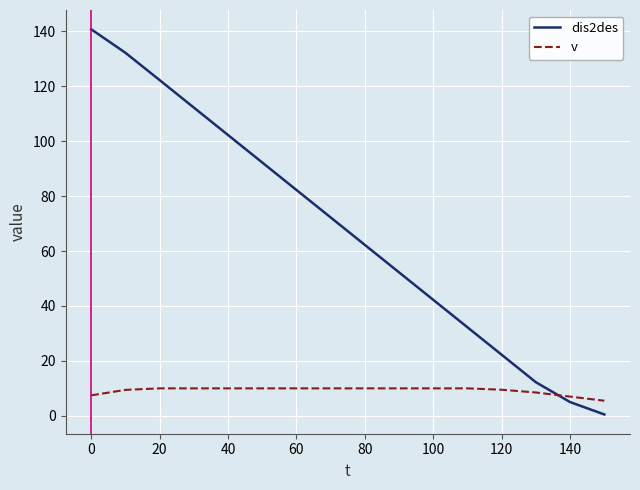

Which series has the largest range (max minus min)?

dis2des